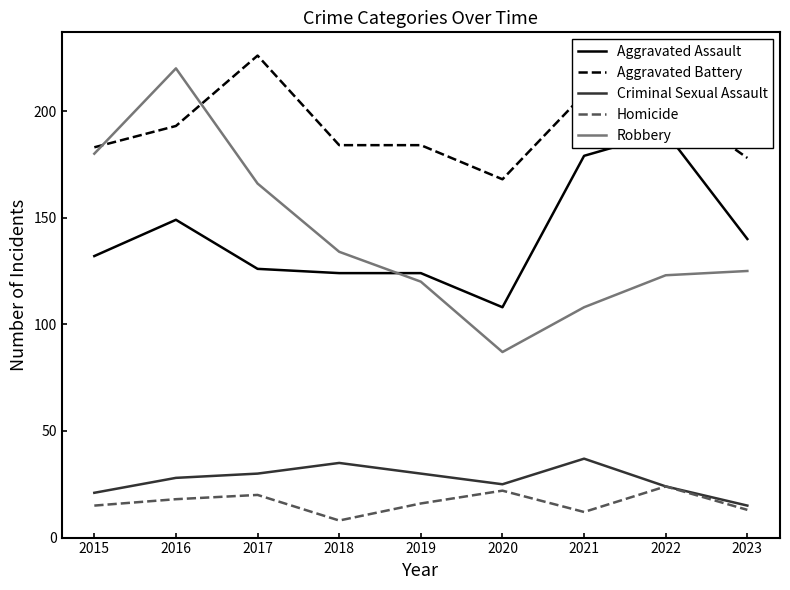

How many interior local peaks does the Robbery series have?

1